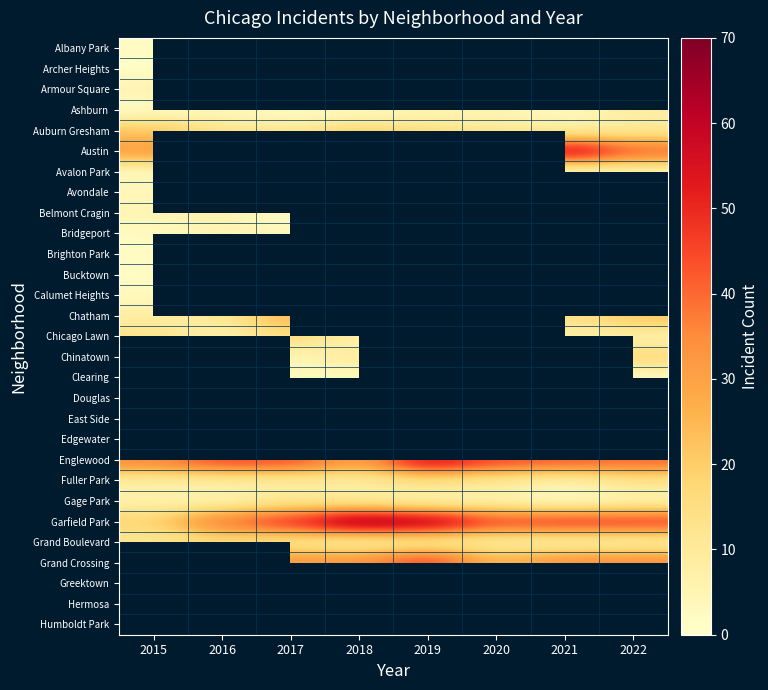

What is the difference between the maximum and minimum values in the Auburn Gresham series?

14.0